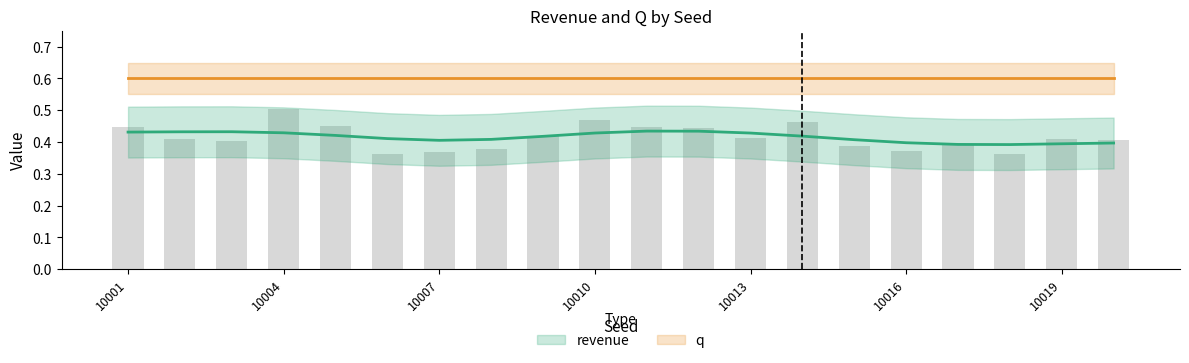

How many categories are shown in the chart?

20